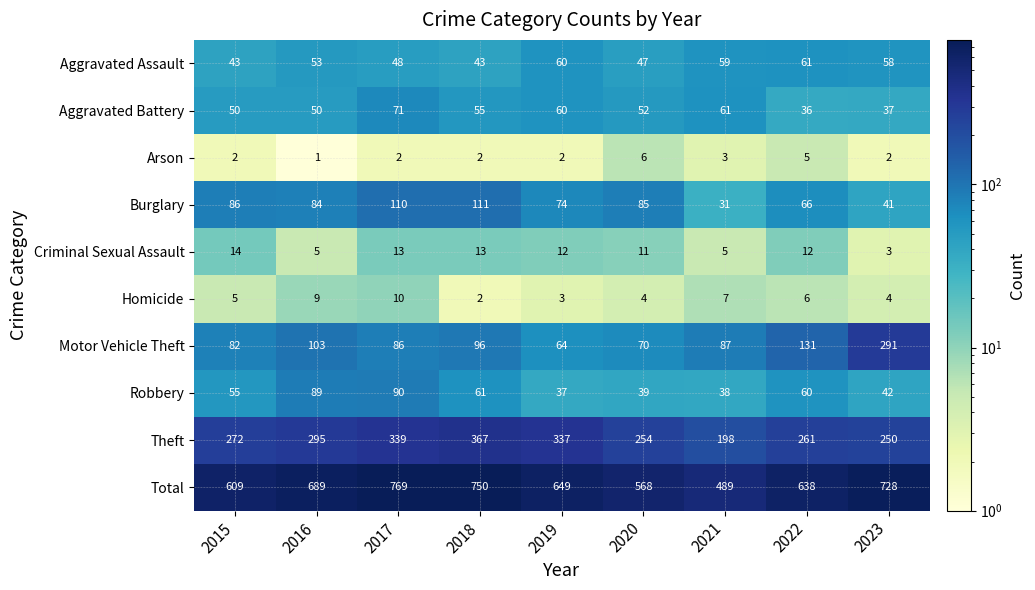

Rank the series at 2022 from lowest to highest value.

Arson, Homicide, Criminal Sexual Assault, Aggravated Battery, Robbery, Aggravated Assault, Burglary, Motor Vehicle Theft, Theft, Total